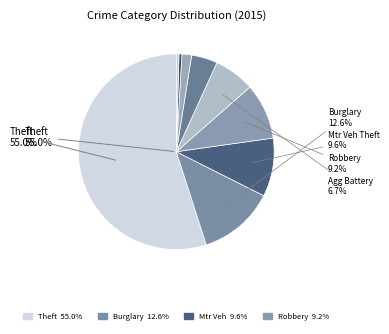

To the nearest percent, what portion does Motor Vehicle Theft represent?

10%